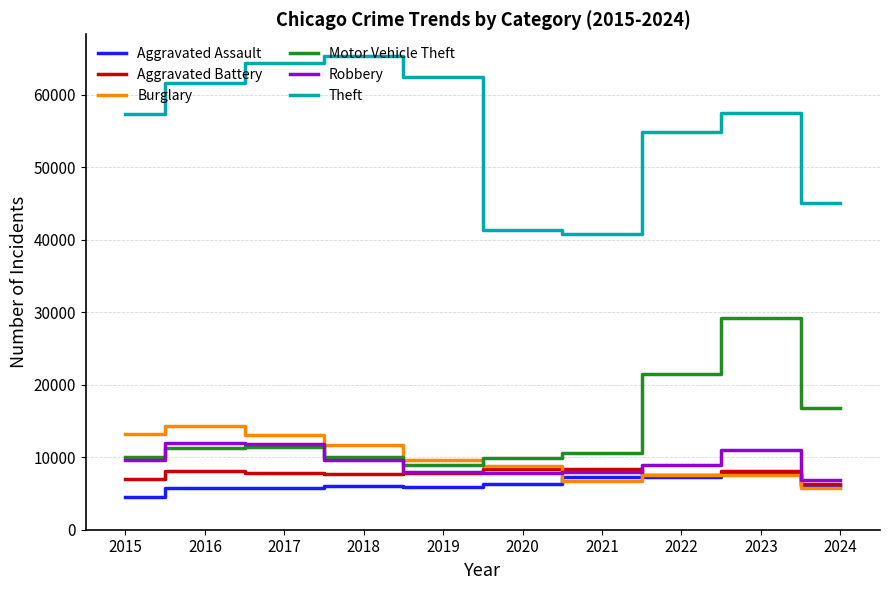

What is the sum of all Motor Vehicle Theft values?

139702